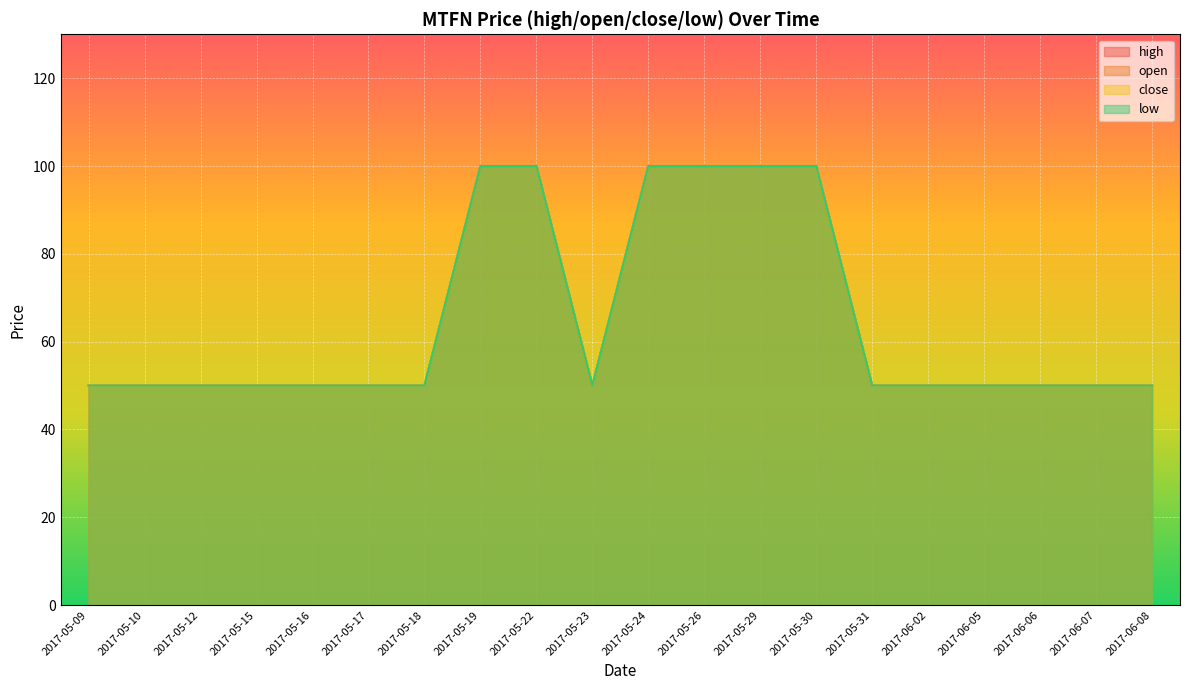

Rank the categories by open value from lowest to highest.

2017-05-09, 2017-05-10, 2017-05-12, 2017-05-15, 2017-05-16, 2017-05-17, 2017-05-18, 2017-05-23, 2017-05-31, 2017-06-02, 2017-06-05, 2017-06-06, 2017-06-07, 2017-06-08, 2017-05-19, 2017-05-22, 2017-05-24, 2017-05-26, 2017-05-29, 2017-05-30